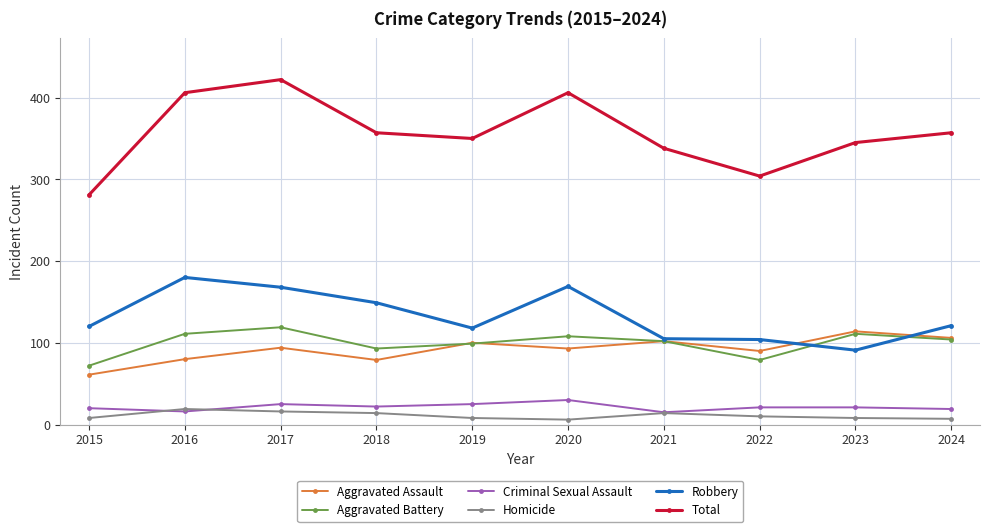

At which category does Aggravated Battery reach its first local valley?

2018